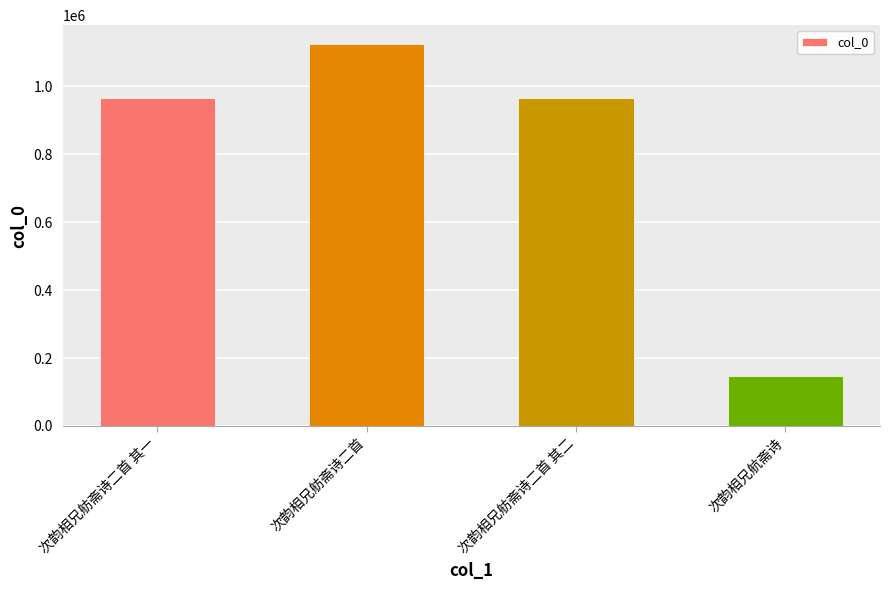

What is the approximate value at 次韵相兄舫斋诗二首, to the nearest 50?

1122900